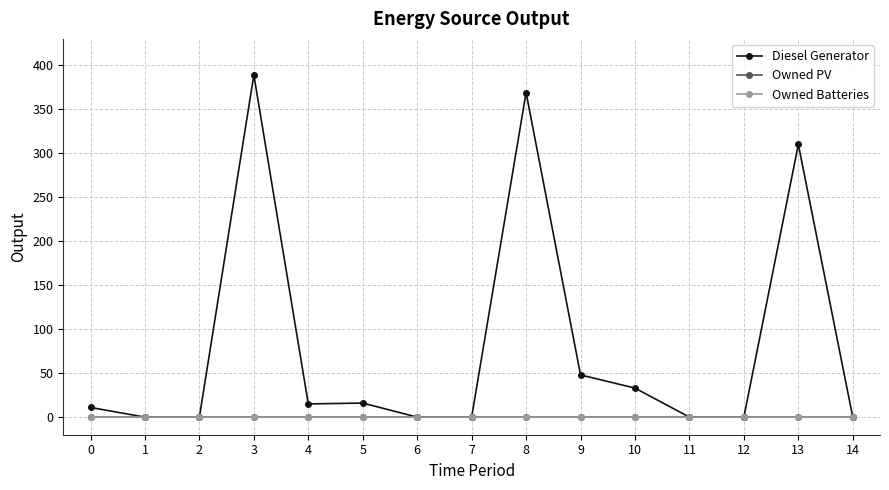

True or false: Owned Batteries and Diesel Generator cross at least once.

False